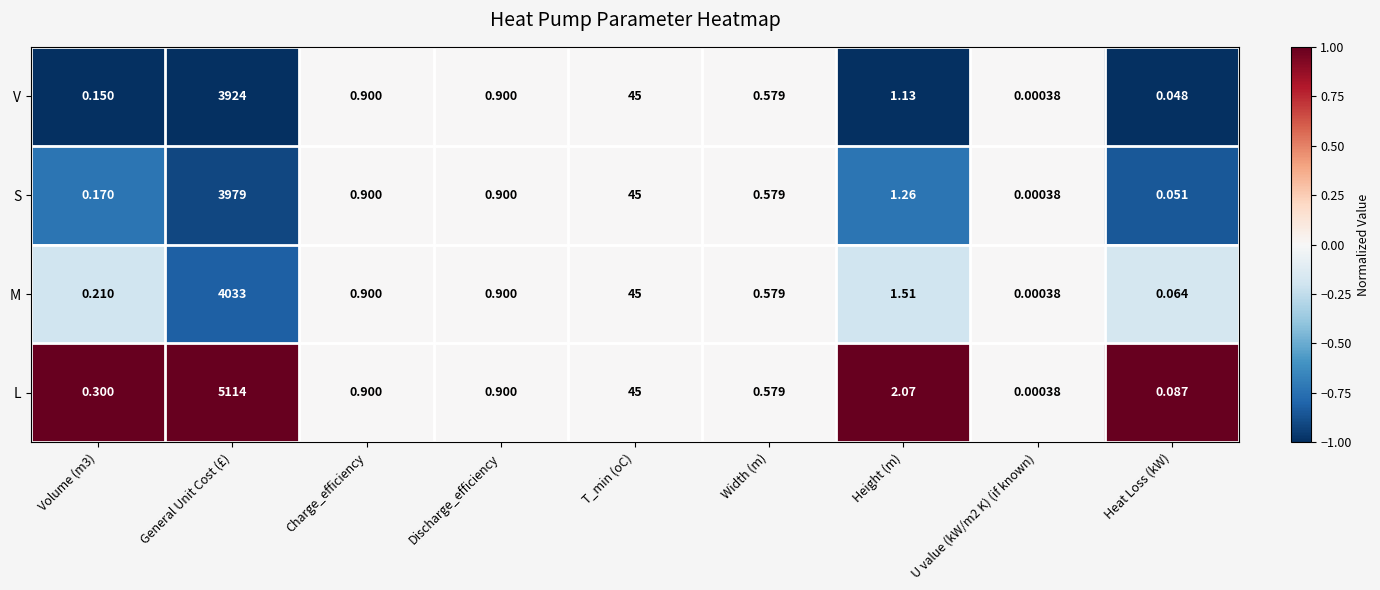

Rank the series at Height (m) from lowest to highest value.

V, S, M, L